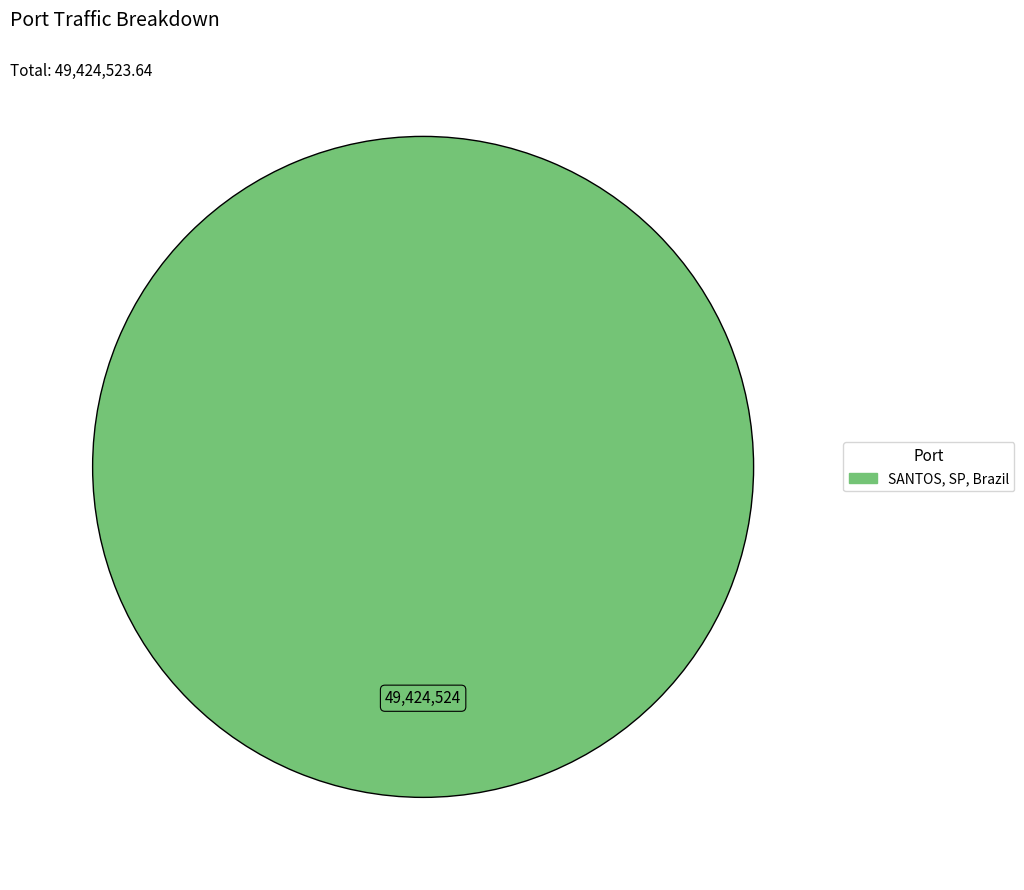

Count the number of slices in the pie.

1